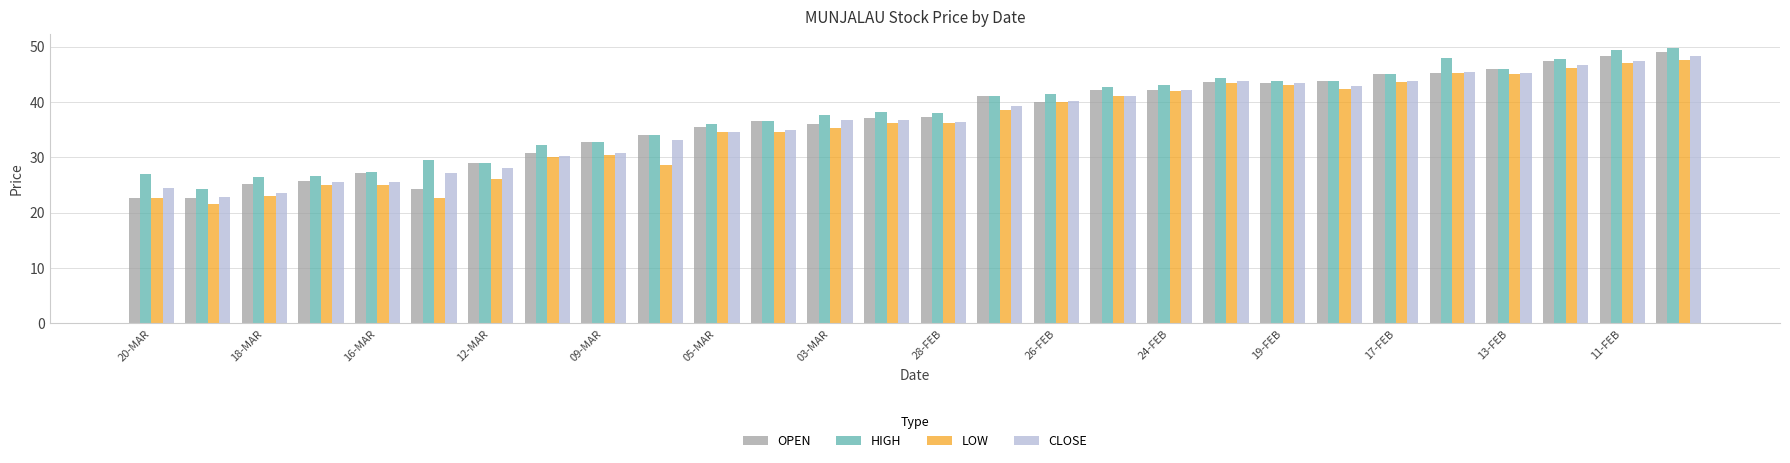

What is the average value of the LOW series?

35.6